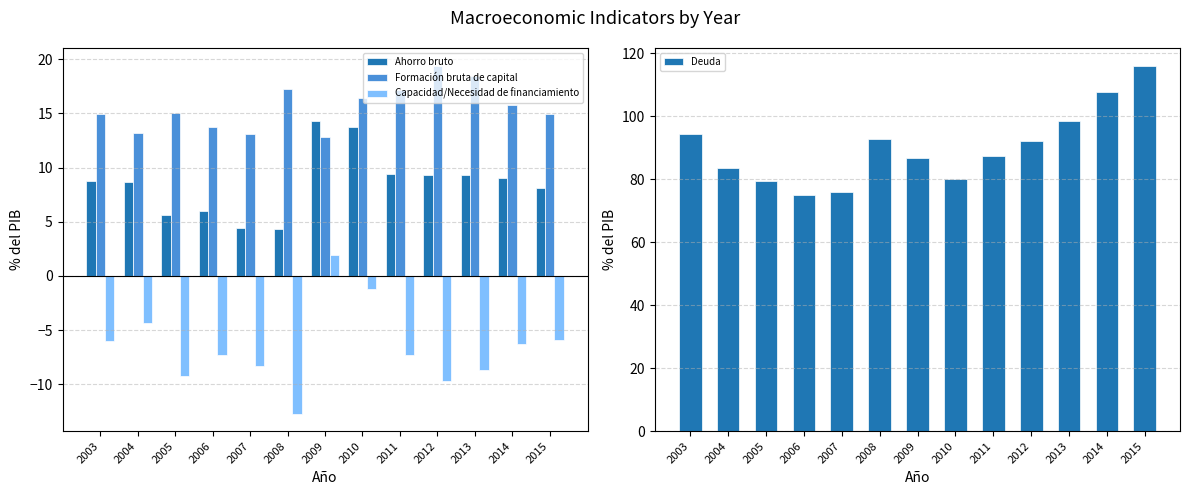

What is the difference between the maximum and minimum values in the Deuda series?

41.0